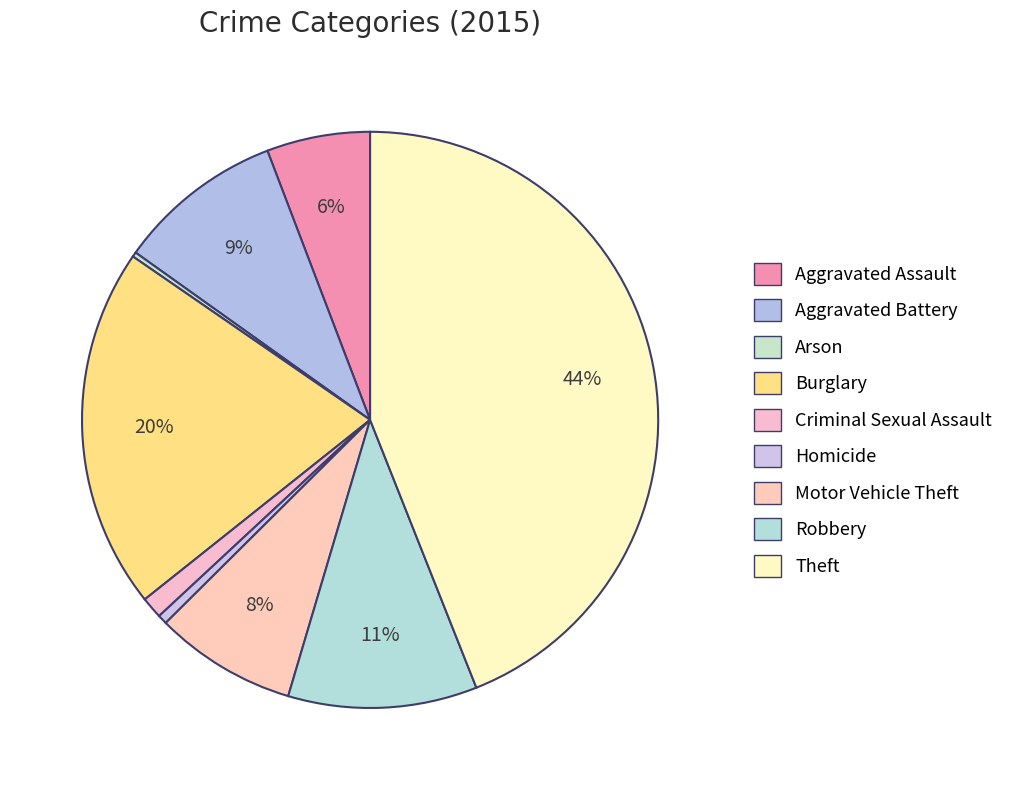

True or false: Aggravated Assault accounts for 1% of the total.

False